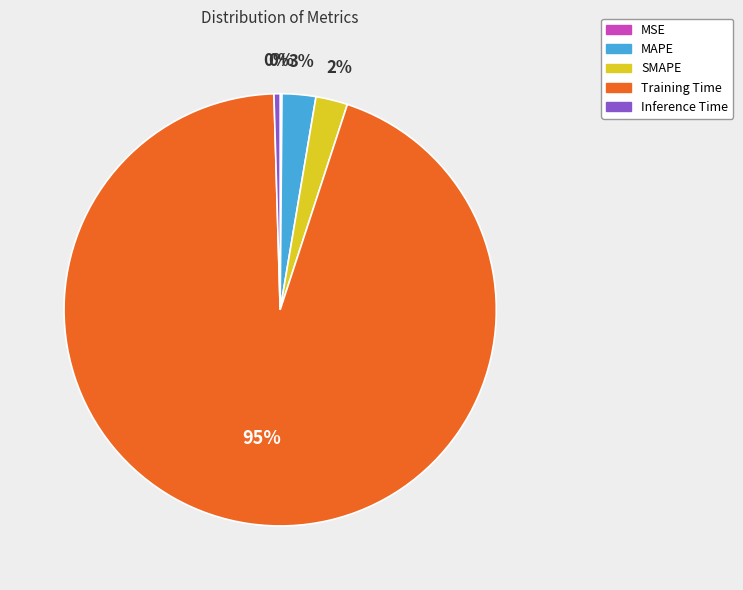

To the nearest percent, what portion does SMAPE represent?

2%